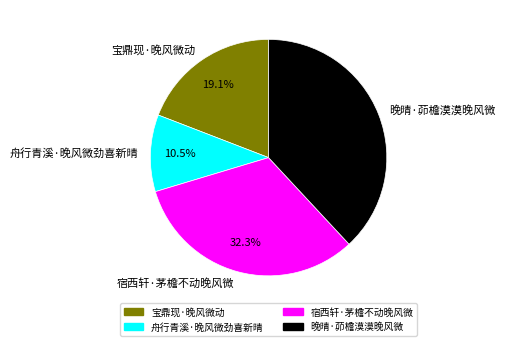

What percentage is NOT represented by 舟行青溪·晚风微劲喜新晴?

89.5%